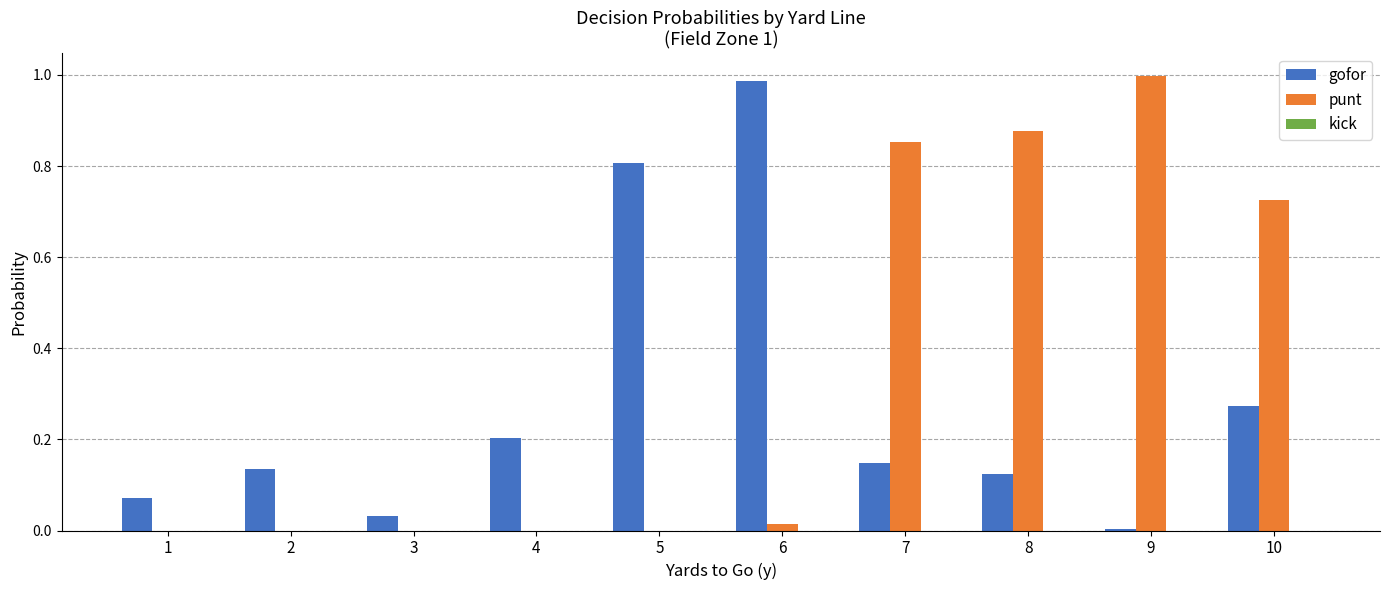

Between 4 and 5, which series saw the biggest shift?

gofor